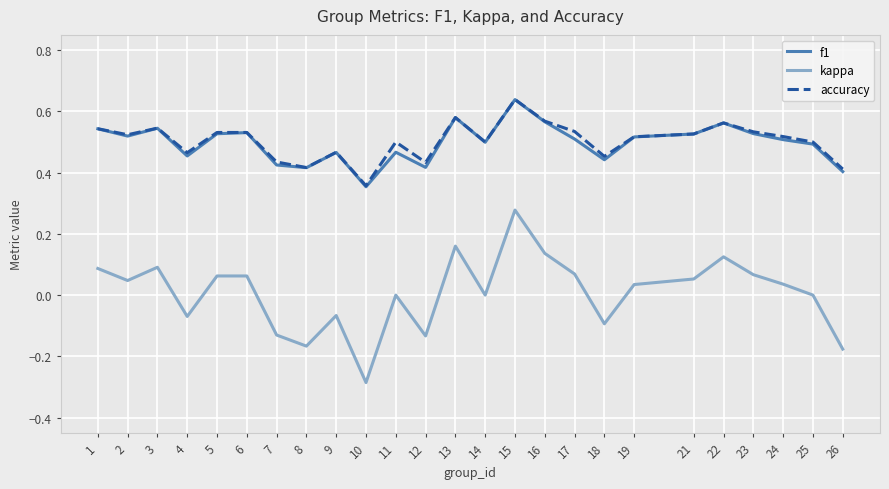

Which series has the largest range (max minus min)?

kappa